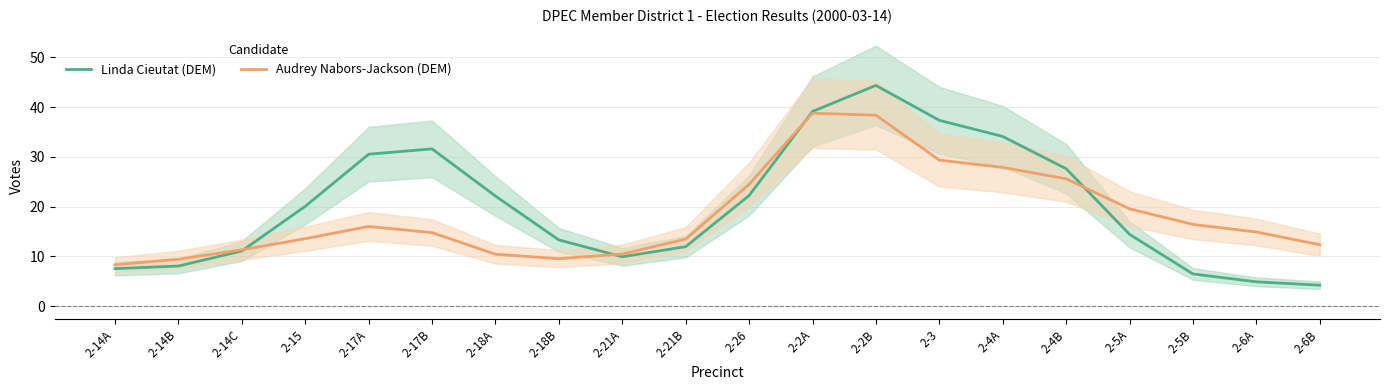

What is the difference between the second highest and second lowest values in the Audrey Nabors-Jackson (DEM) series?

29.0